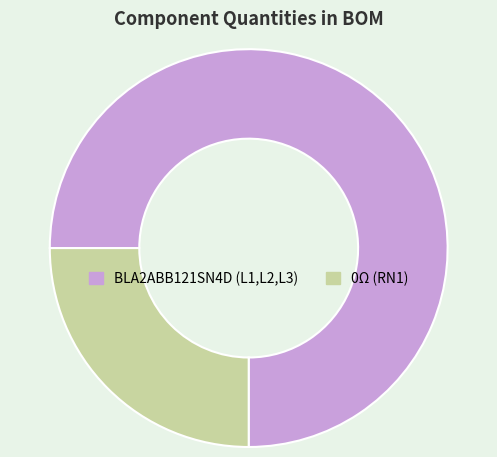

Between 0Ω (RN1) and BLA2ABB121SN4D (L1,L2,L3), which is larger?

BLA2ABB121SN4D (L1,L2,L3)